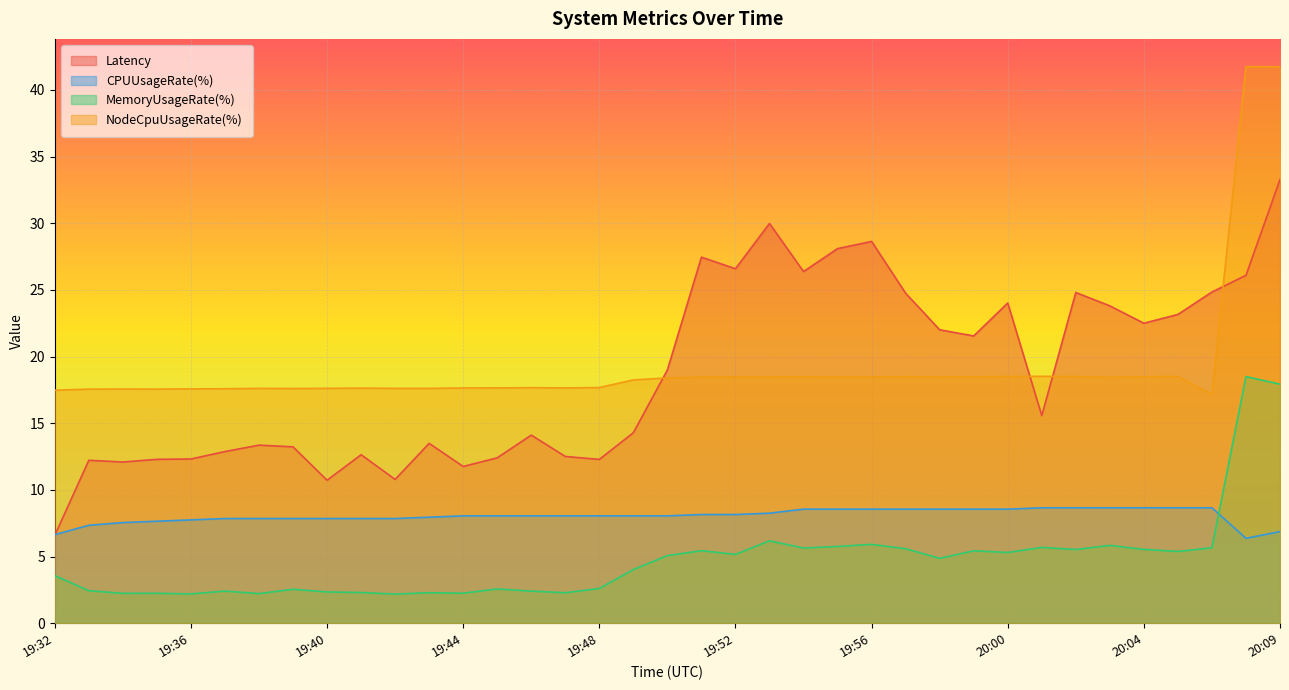

At how many categories does at least one series exceed 26?

8